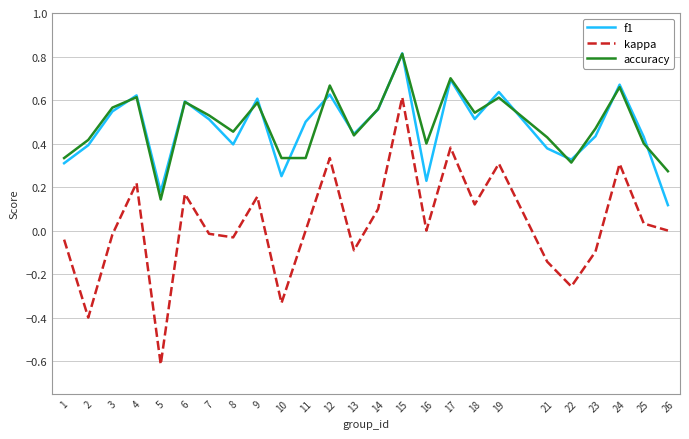

What is the total value across all series at 19?

1.6